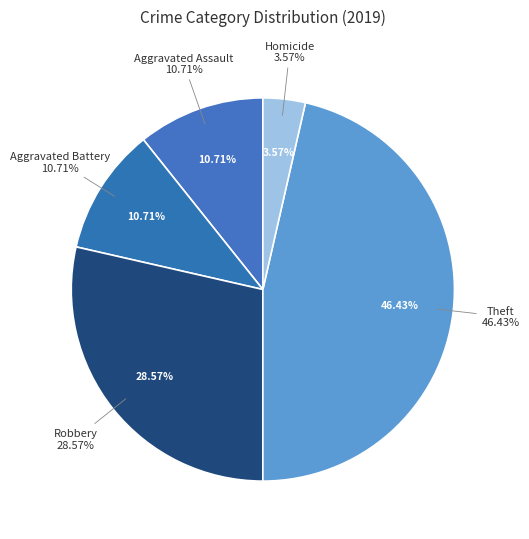

Rank the categories by value from highest to lowest.

Theft, Robbery, Aggravated Assault, Aggravated Battery, Homicide